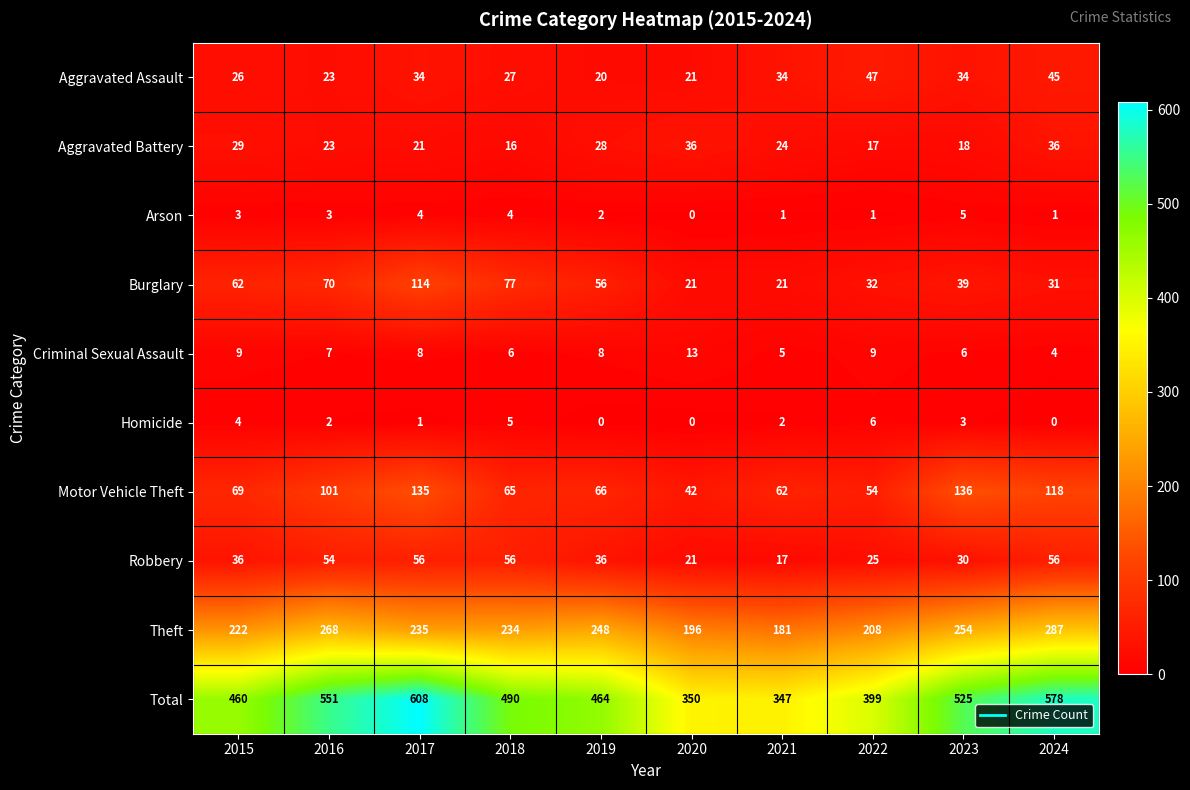

At how many categories does at least one series exceed 118?

10